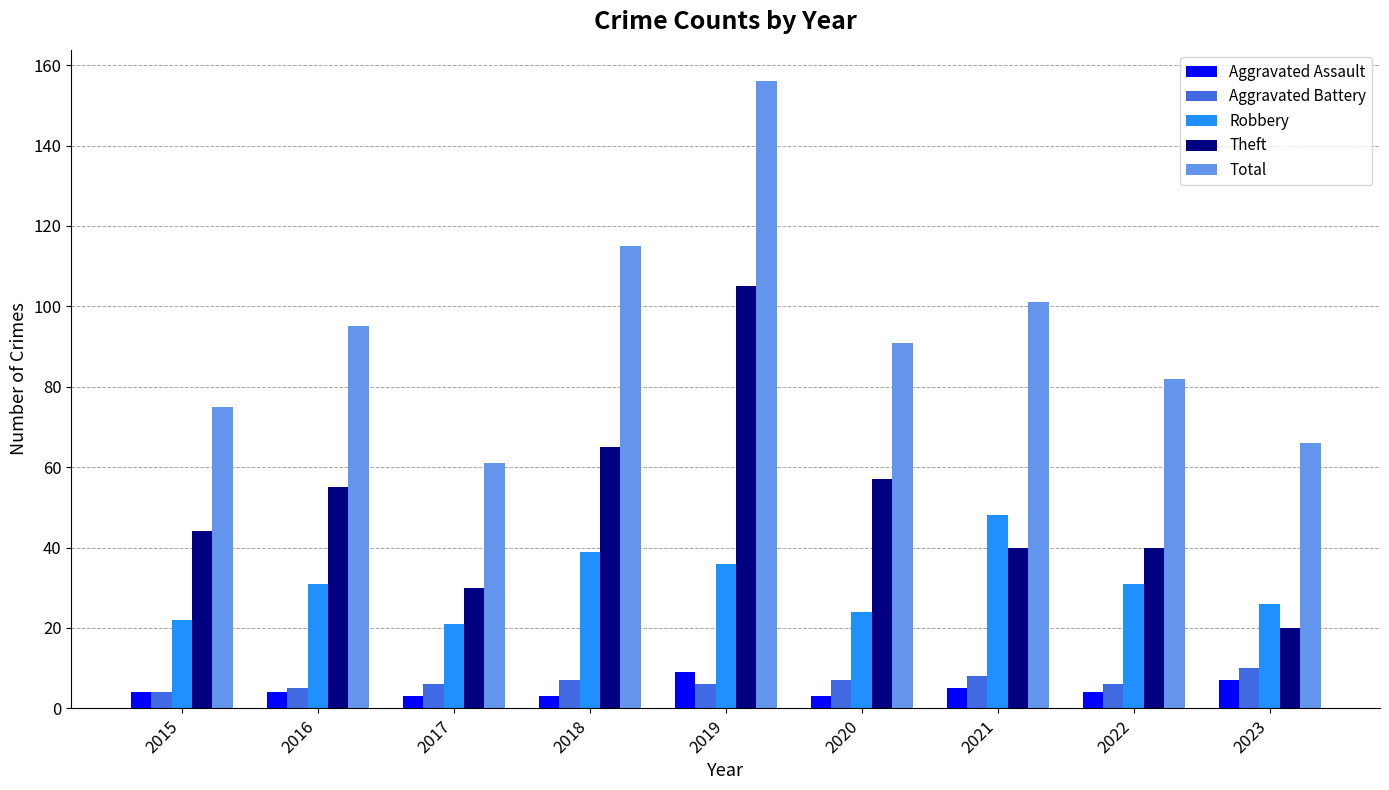

The Total series shows 91 at 2020. True or false?

True